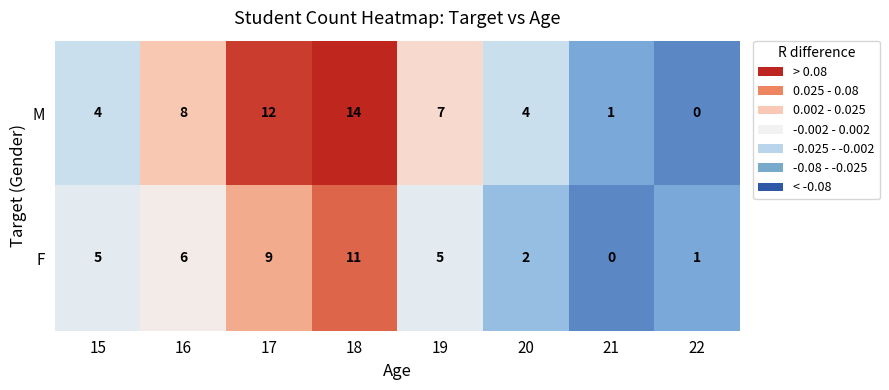

The value of F at 20 is 1. True or false?

False